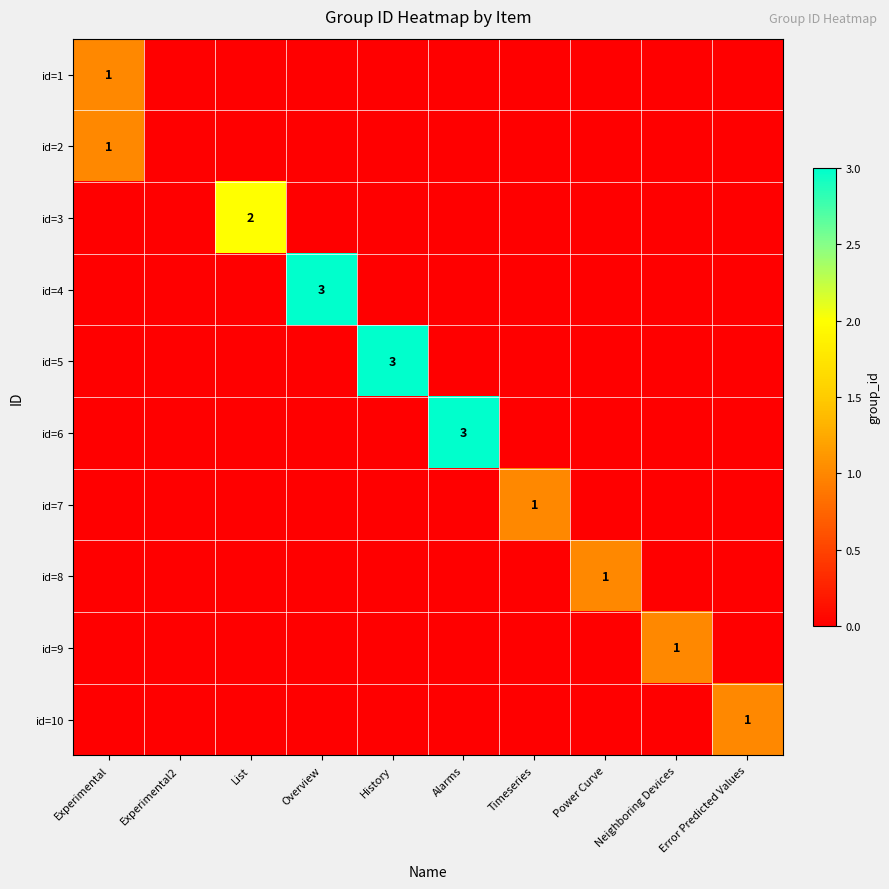

Is the value of id=1 at Experimental greater than the value of id=4 at Overview?

No